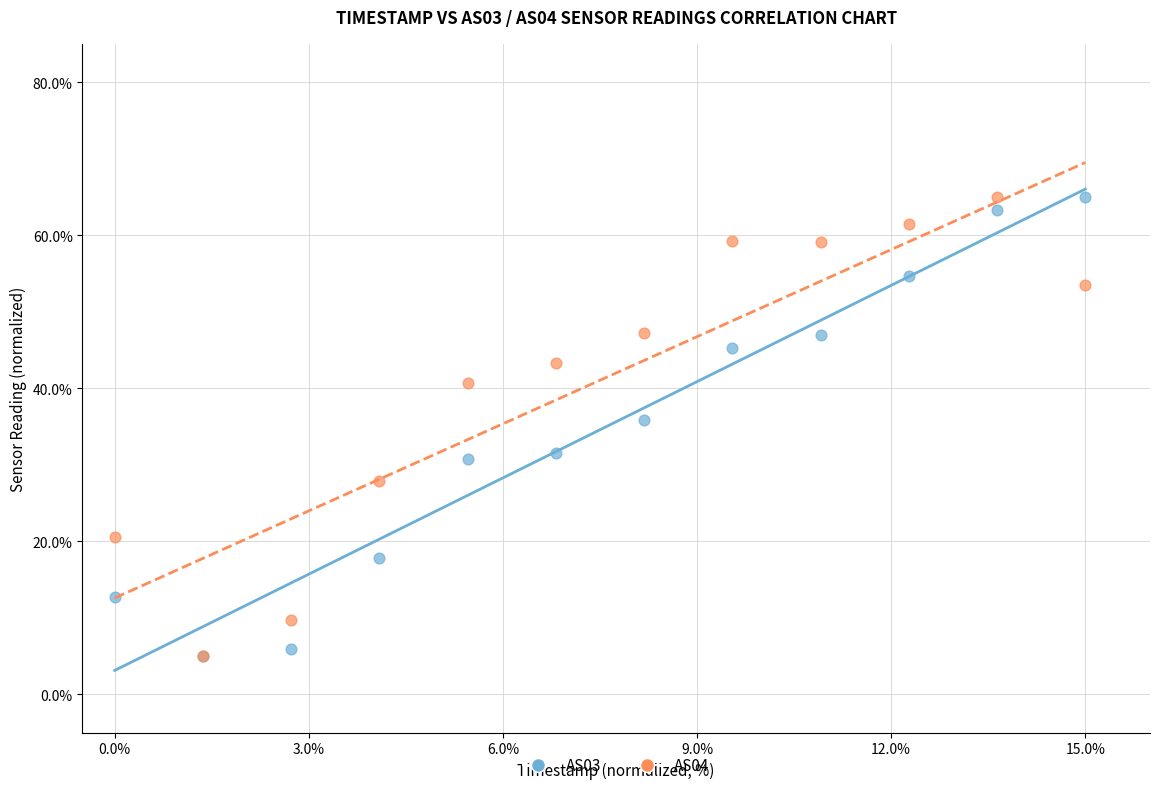

What are all the series names shown in the legend?

AS03, AS04